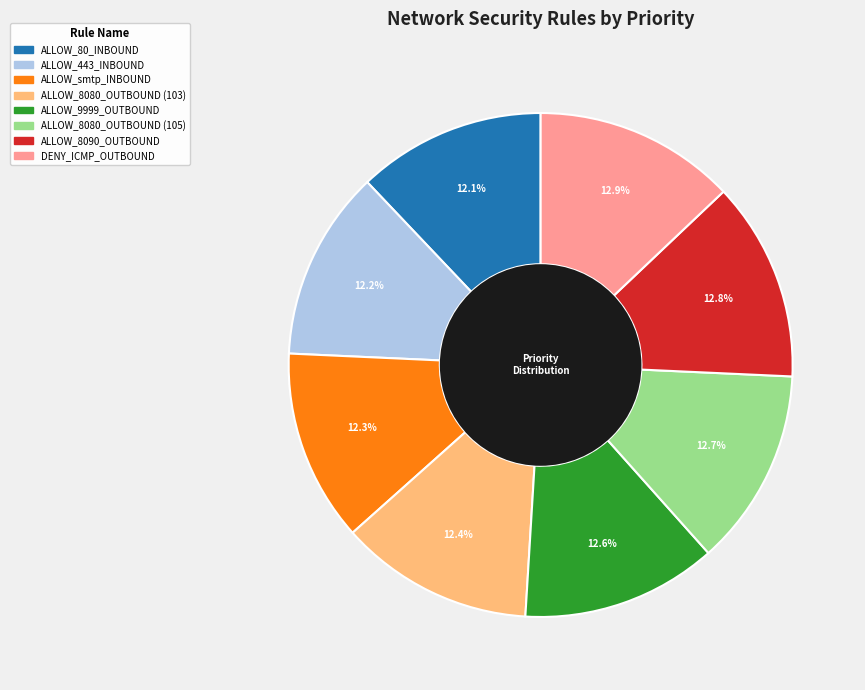

What is the ratio of the value at ALLOW_8080_OUTBOUND (103) to the value at DENY_ICMP_OUTBOUND?

1.0